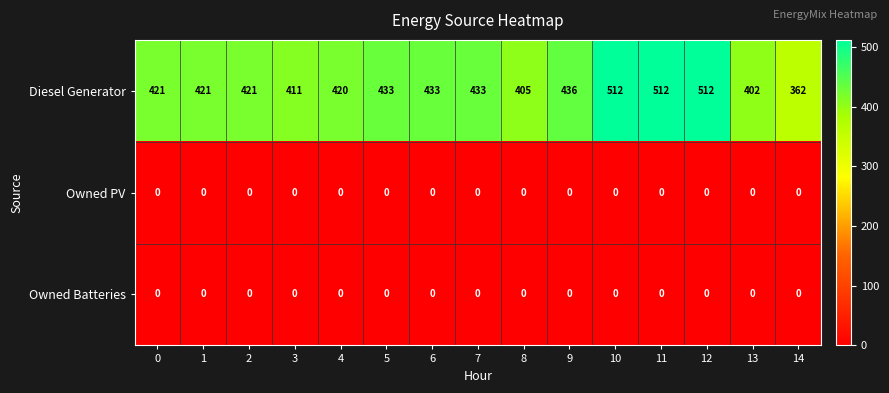

At how many categories does at least one series exceed 322?

15